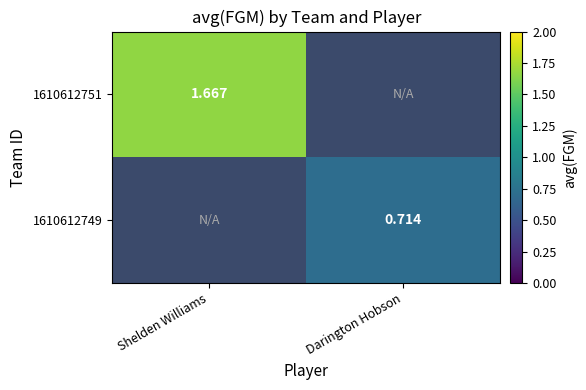

List the series in order of their peak value, highest first.

1610612751, 1610612749